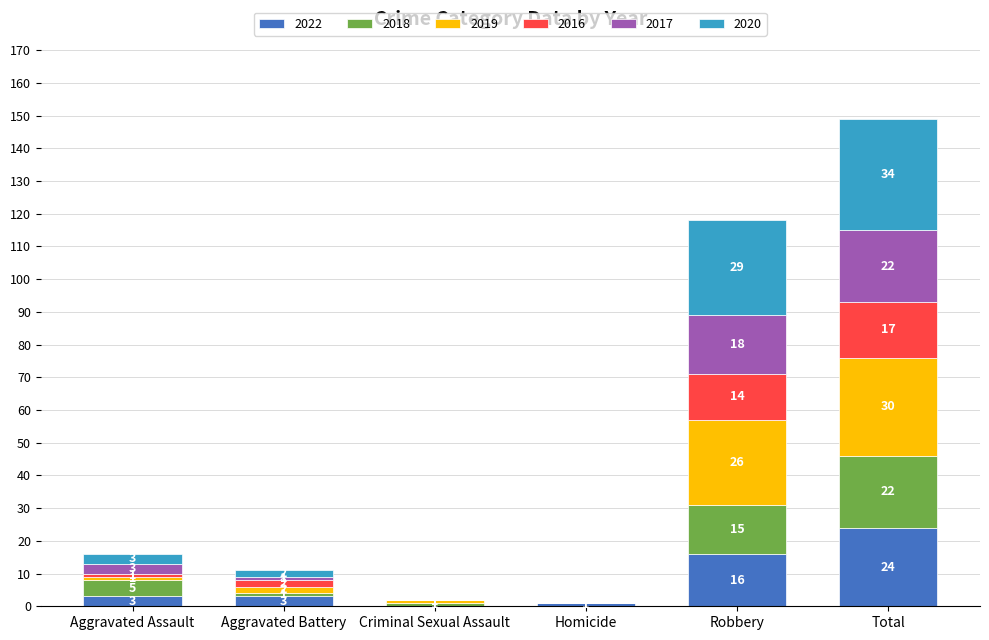

Are the bars horizontal?

No